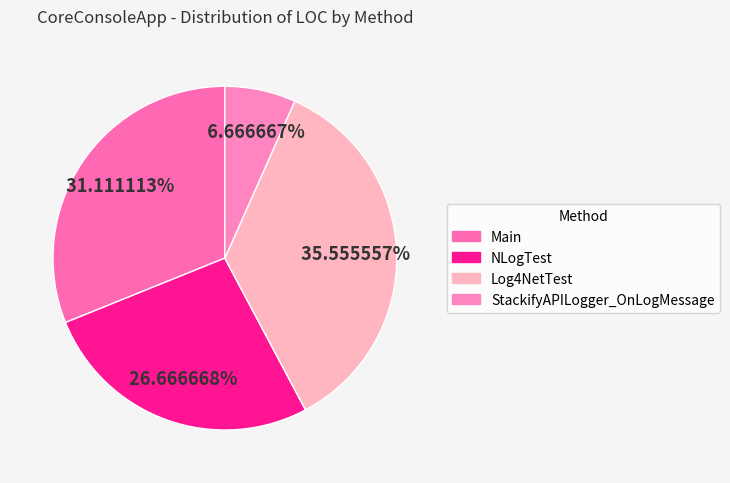

True or false: Log4NetTest accounts for 36% of the total.

True